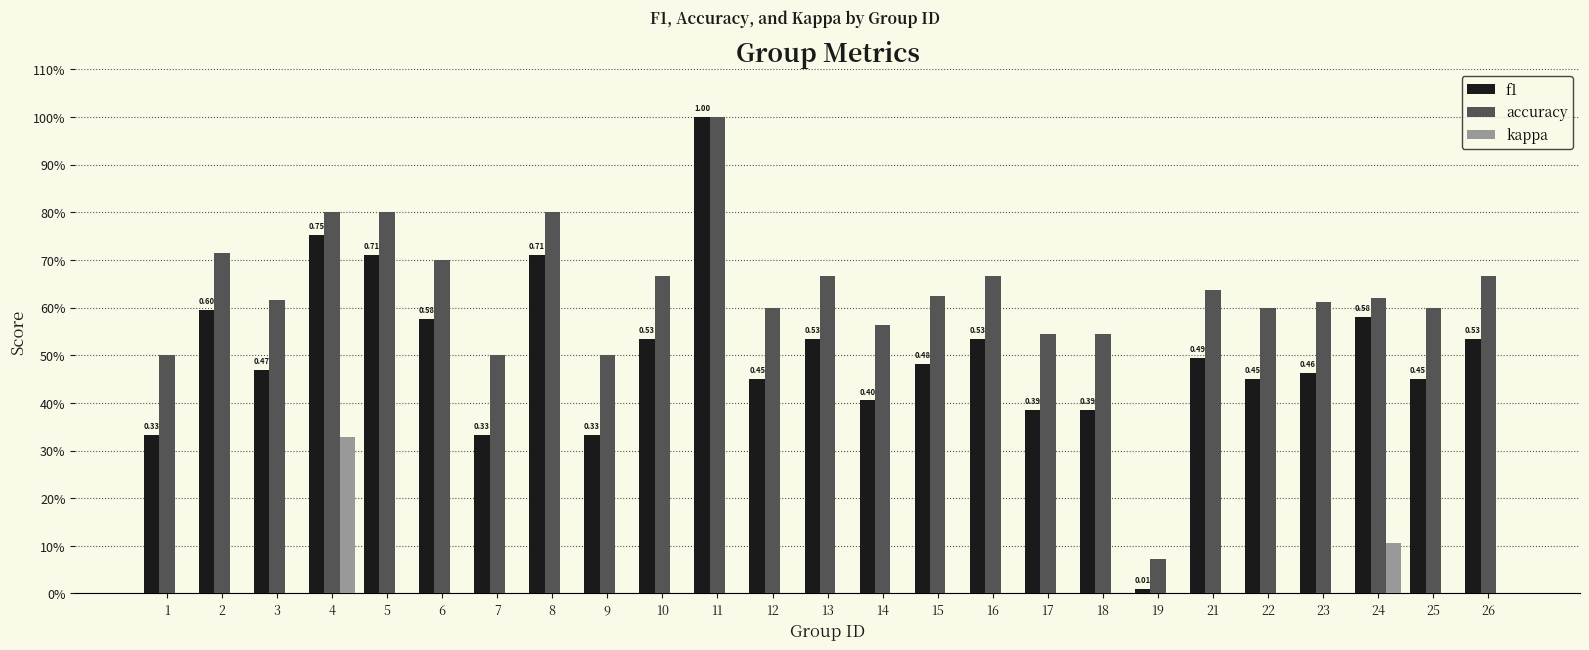

Which category has the lowest value in the kappa series?

1